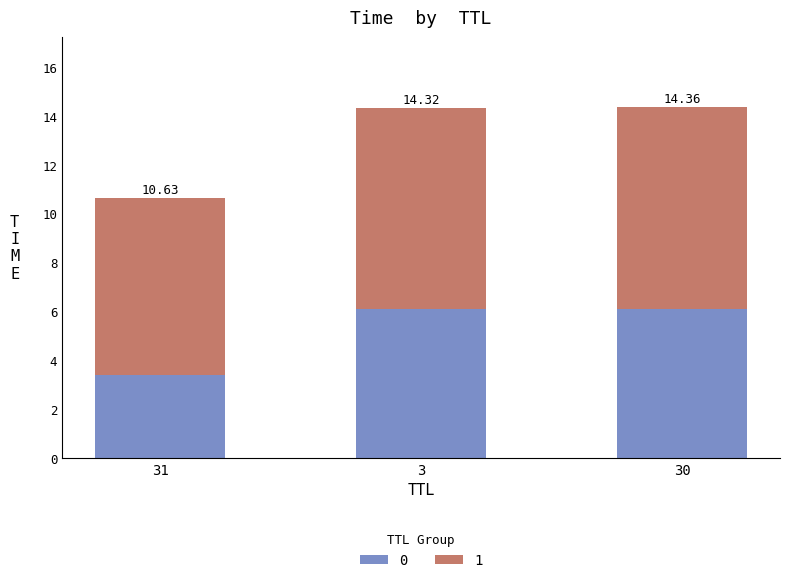

What are all the series names shown in the legend?

0, 1